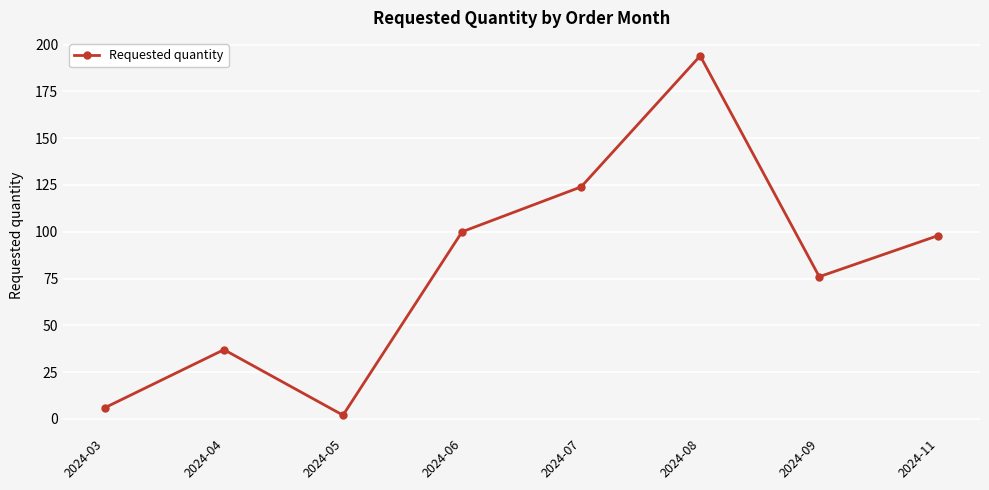

At which category does the chart reach its minimum across all series?

2024-05